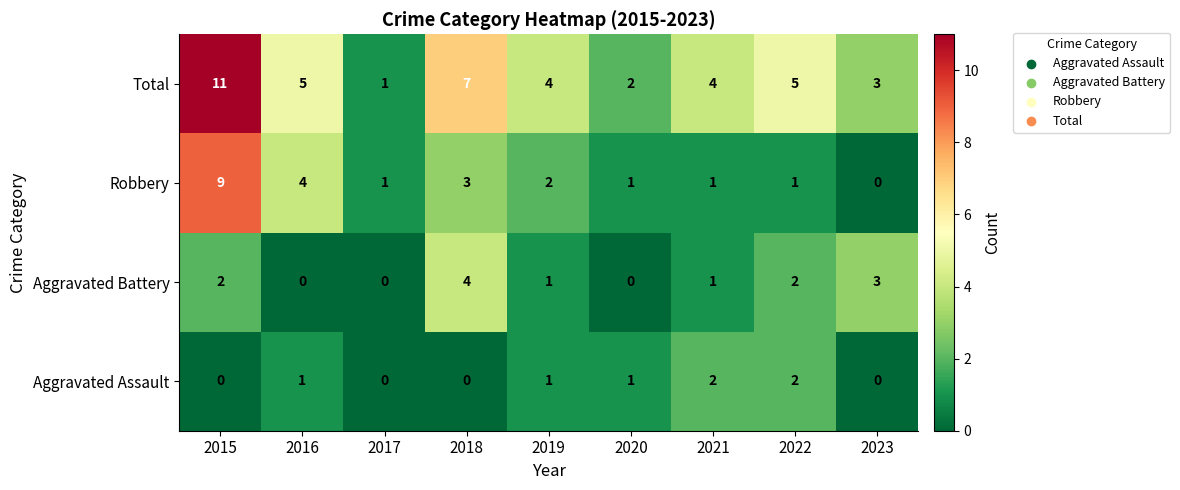

List the series in order of their peak value, lowest first.

Aggravated Assault, Aggravated Battery, Robbery, Total